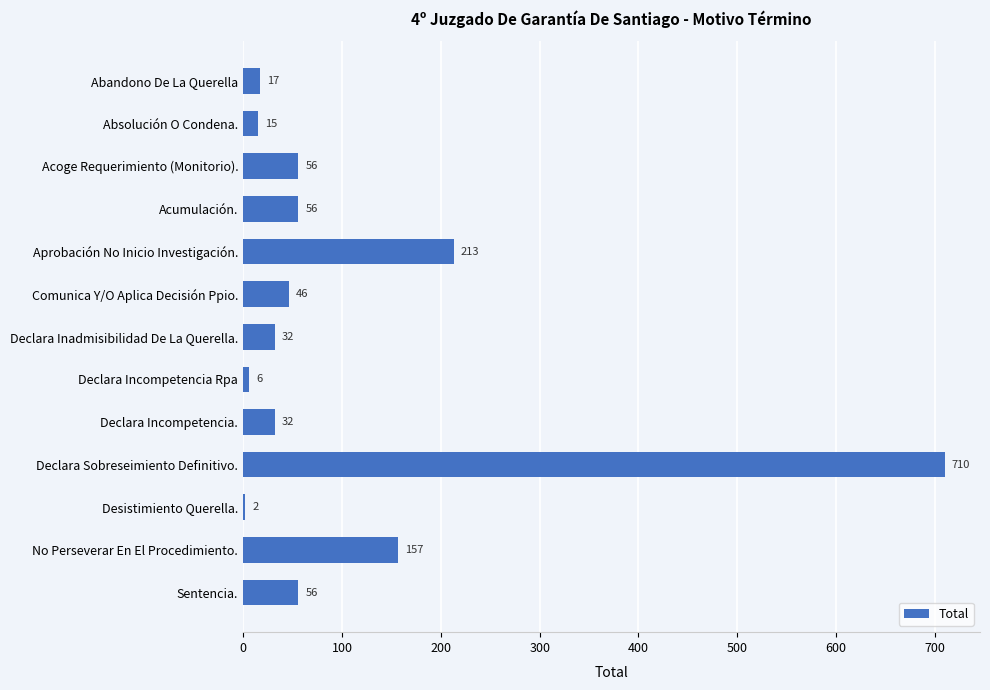

What is the maximum value shown in the chart?

710